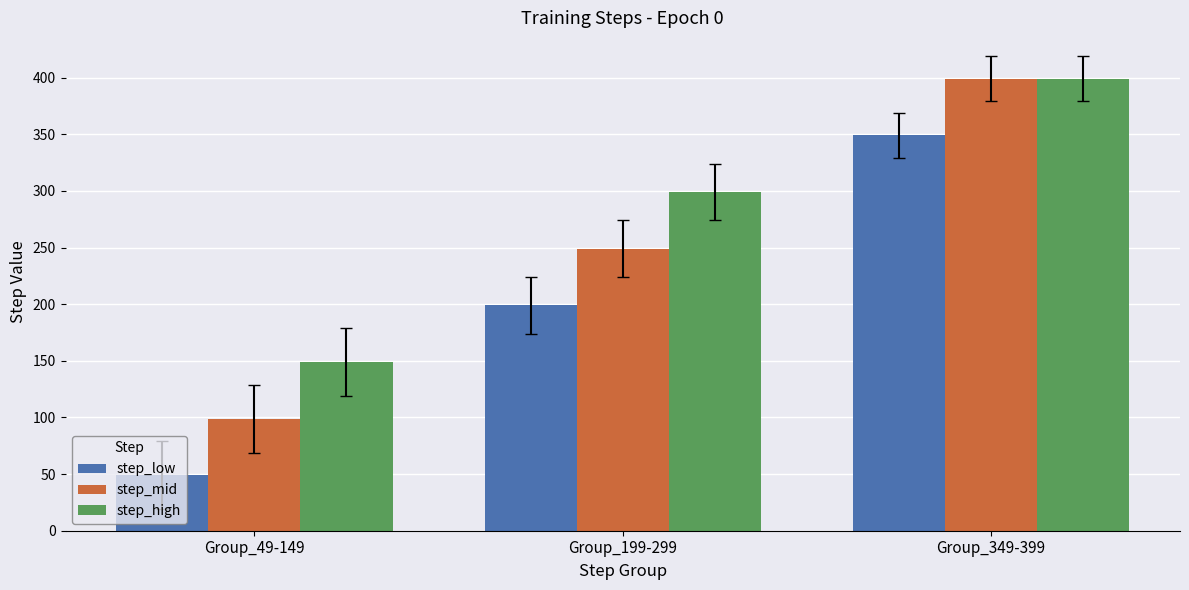

What is the value of the step_high bar at the 1st from the left?

149